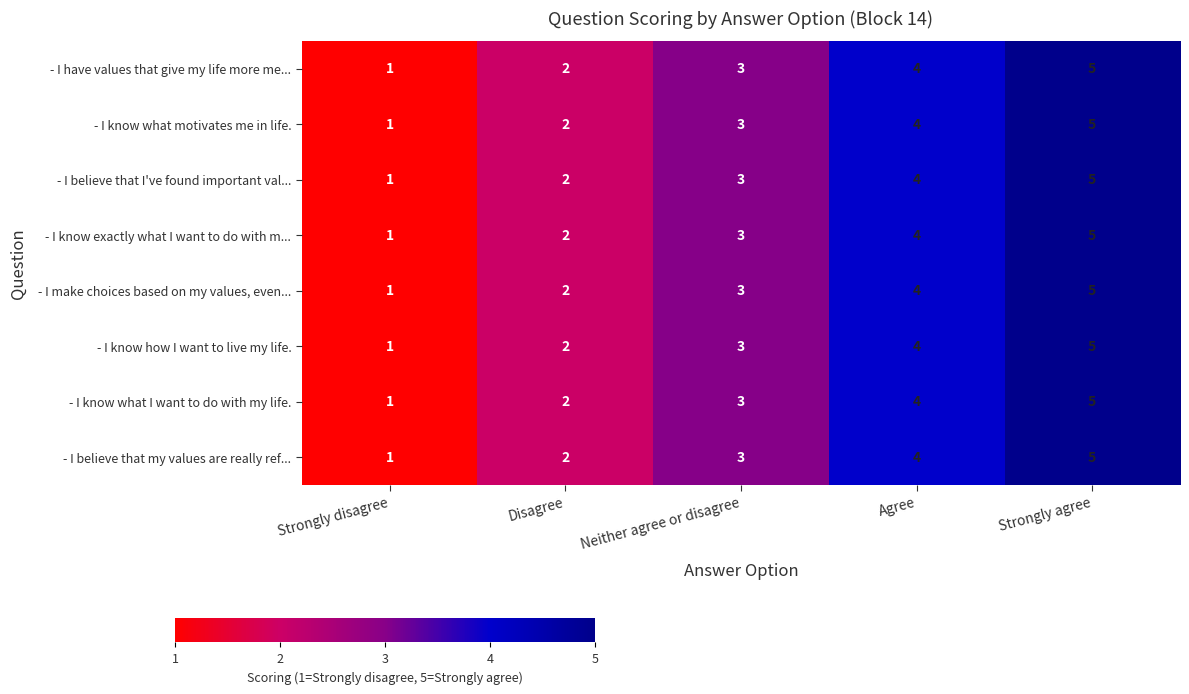

At which label does - I know what I want to do with my life. reach its peak?

Strongly agree